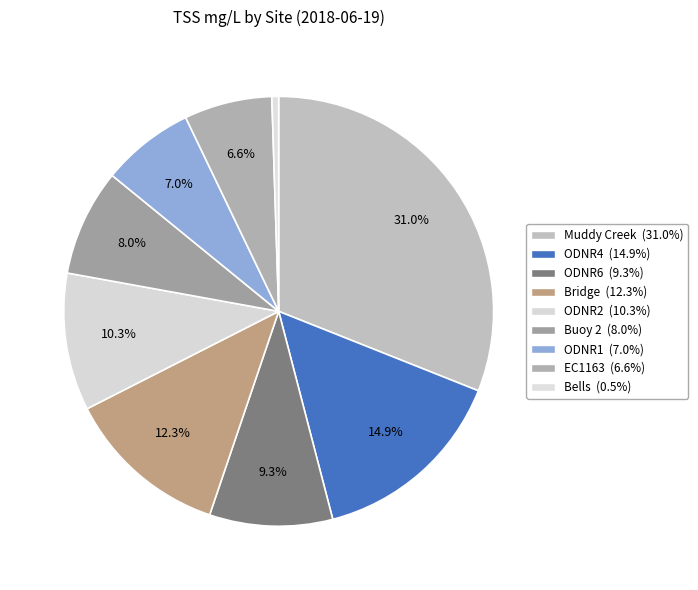

True or false: ODNR6 accounts for 22% of the total.

False